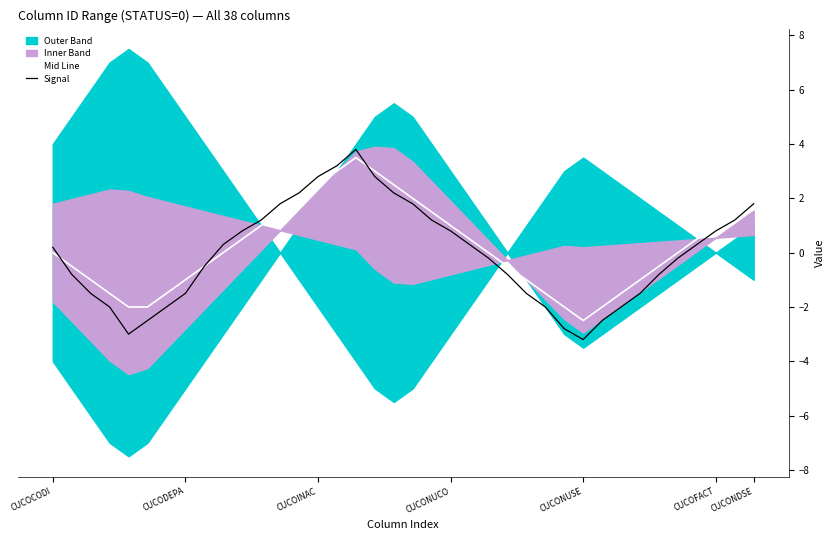

What is the lowest value of the Signal series?

-3.2